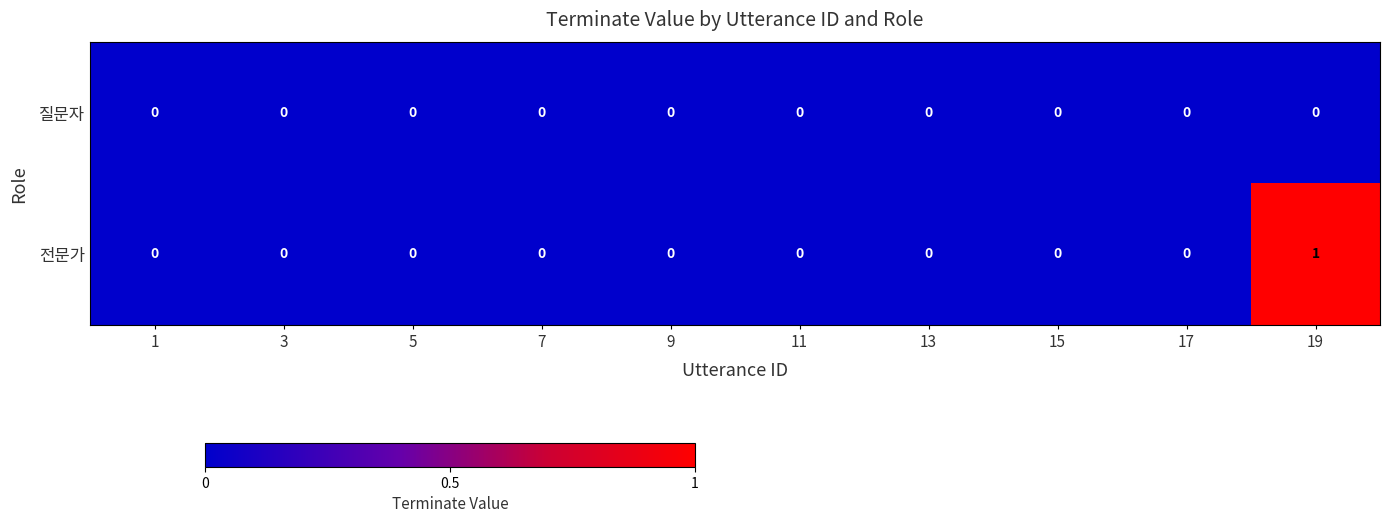

Is it true that 전문가 equals -1 at 3?

False